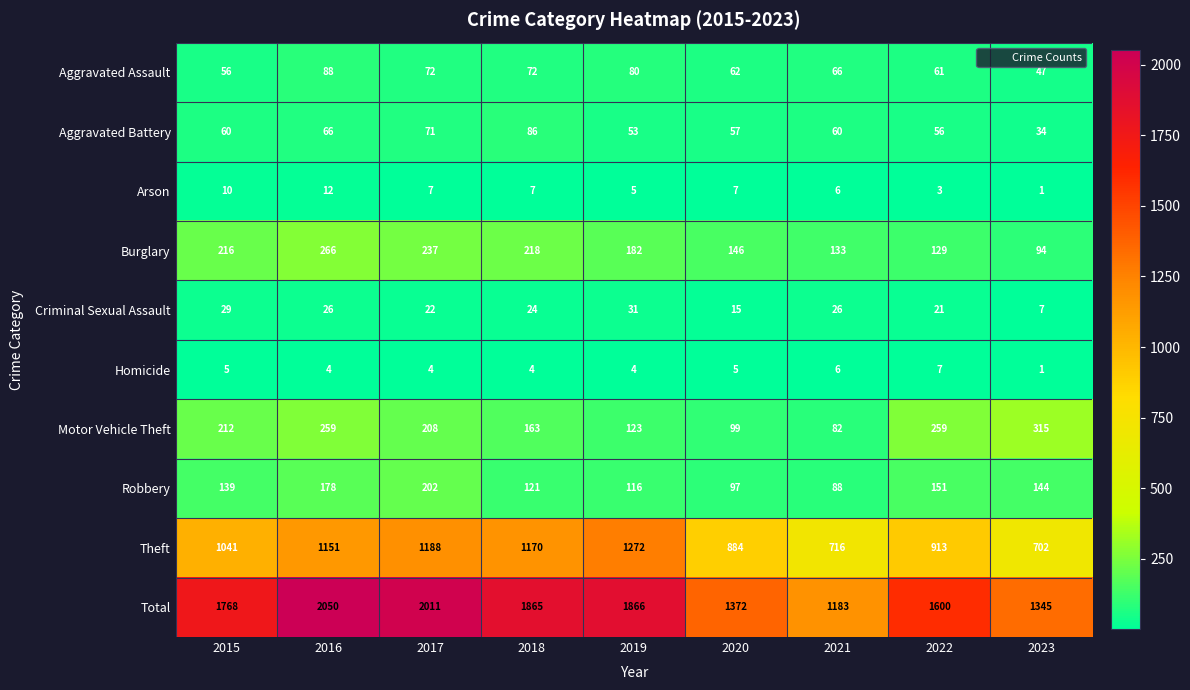

Where does the Aggravated Assault series first go above 66?

2016